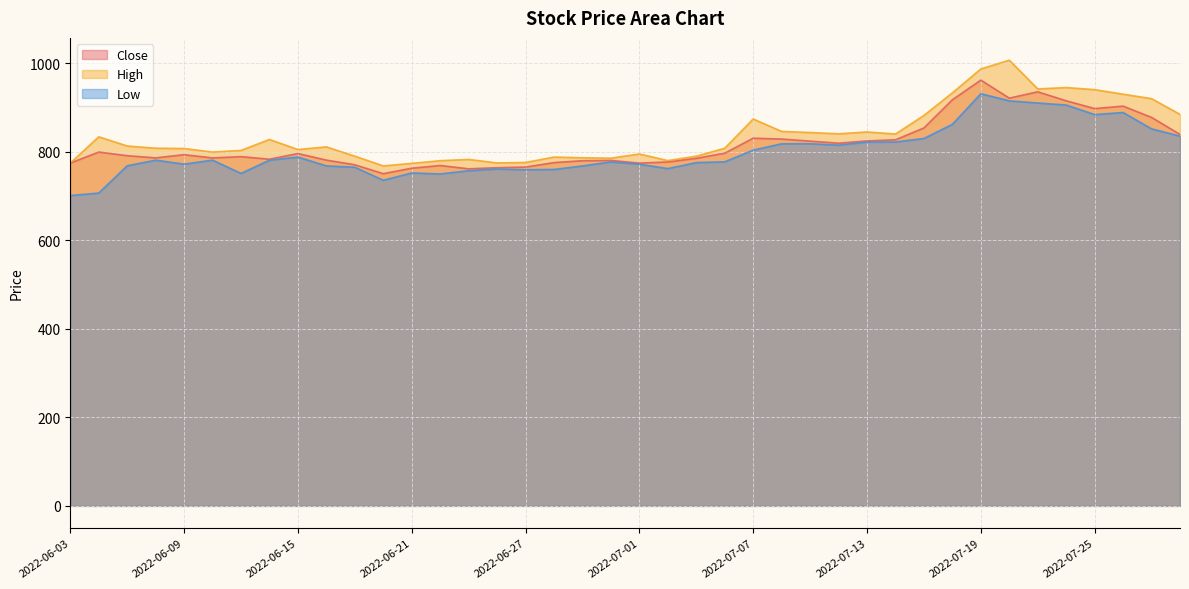

Between 2022-07-04 and 2022-07-11, which series saw the biggest shift?

High